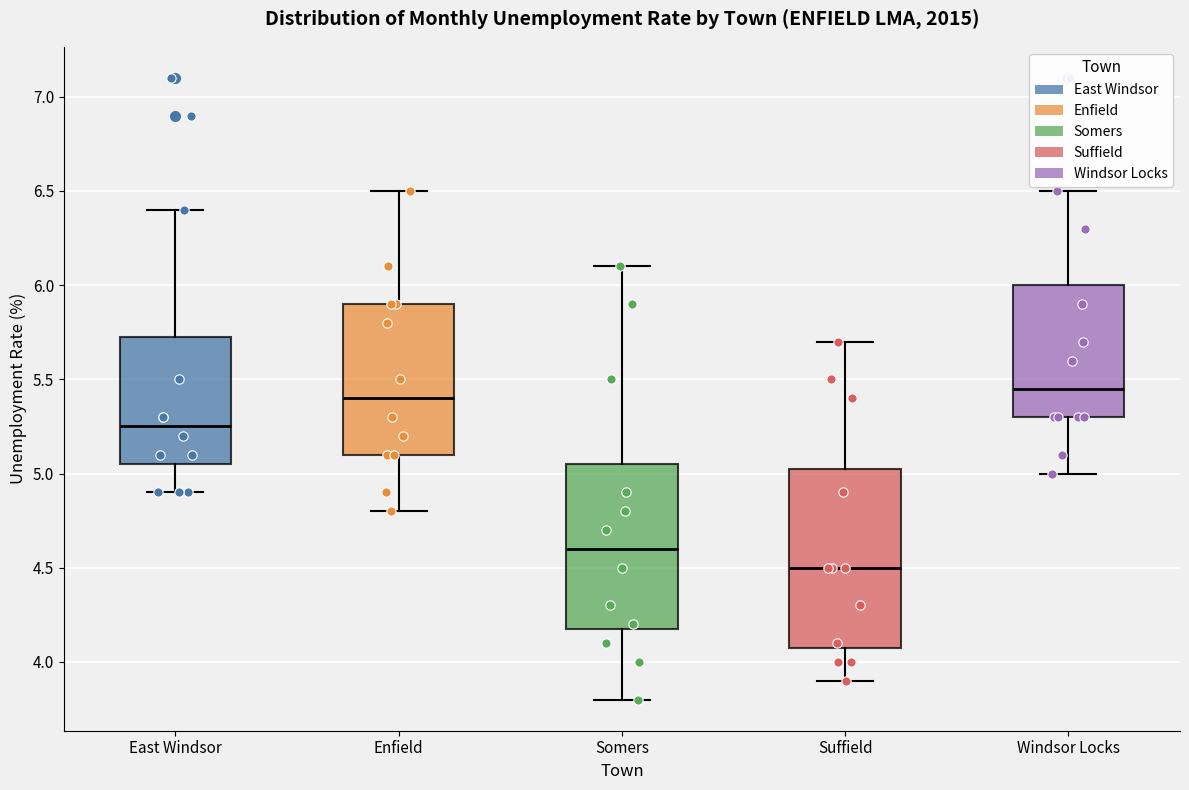

Which box is the tallest, from its lower edge to its upper edge?

Suffield